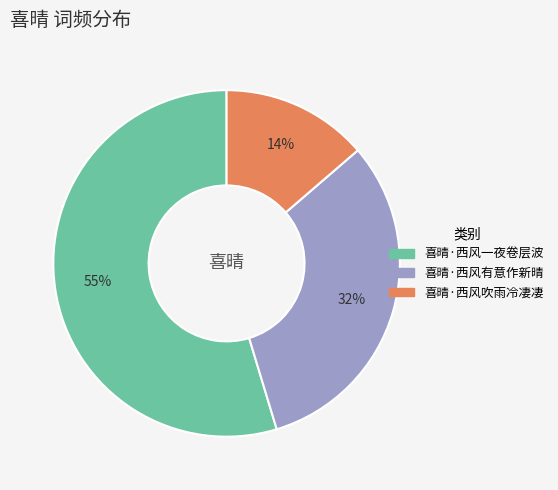

Is the sum of 喜晴·西风一夜卷层波 and 喜晴·西风吹雨冷凄凄 greater than half?

Yes